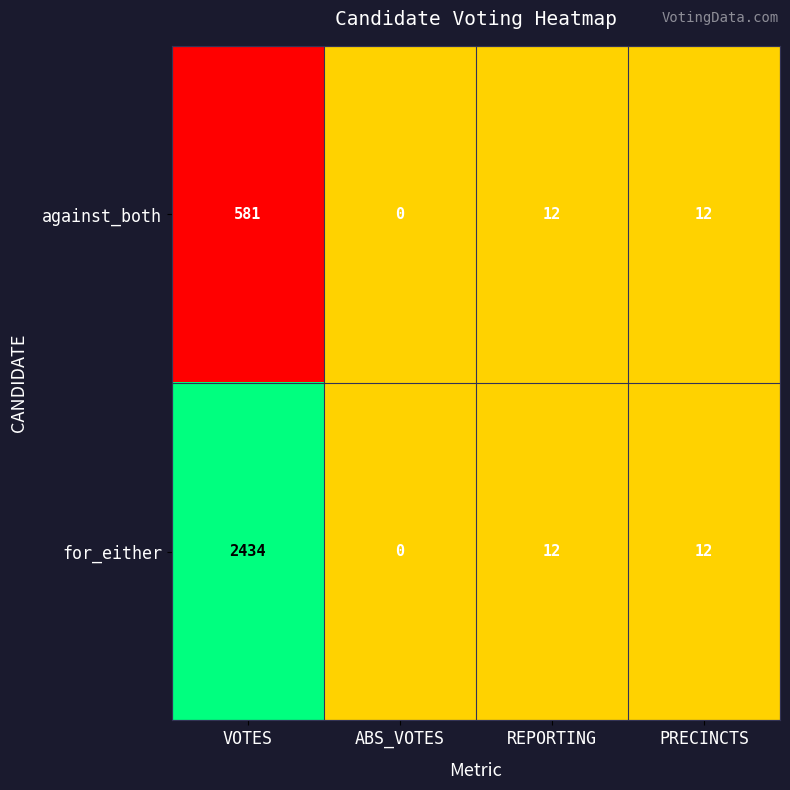

Reading left to right, what are all the values shown in this chart?

against_both: VOTES=581	ABS_VOTES=0	REPORTING=12	PRECINCTS=12
for_either: VOTES=2434	ABS_VOTES=0	REPORTING=12	PRECINCTS=12